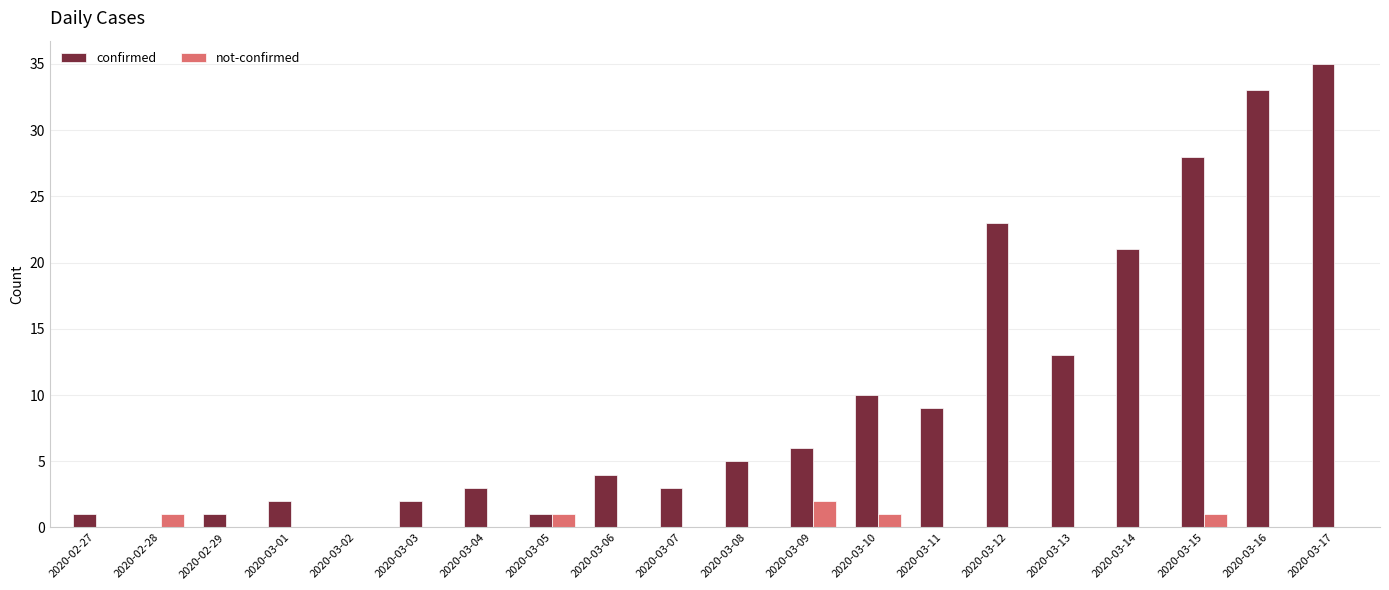

Are the bars grouped side by side (vs. stacked)?

Yes